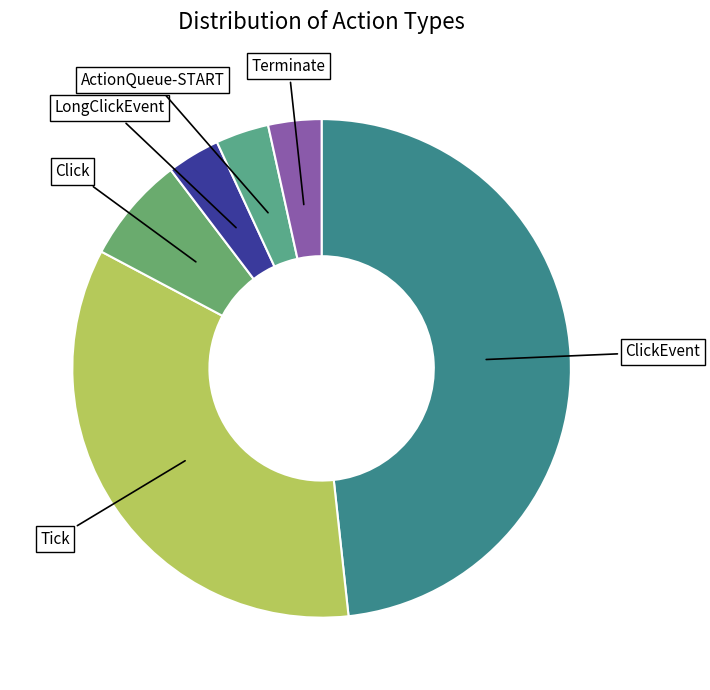

Do Tick and Click together represent more than half of the pie?

No